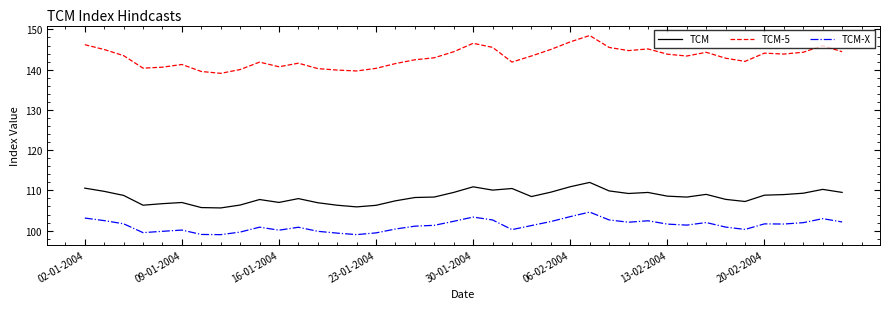

Does the chart display data point markers on the line(s)?

No